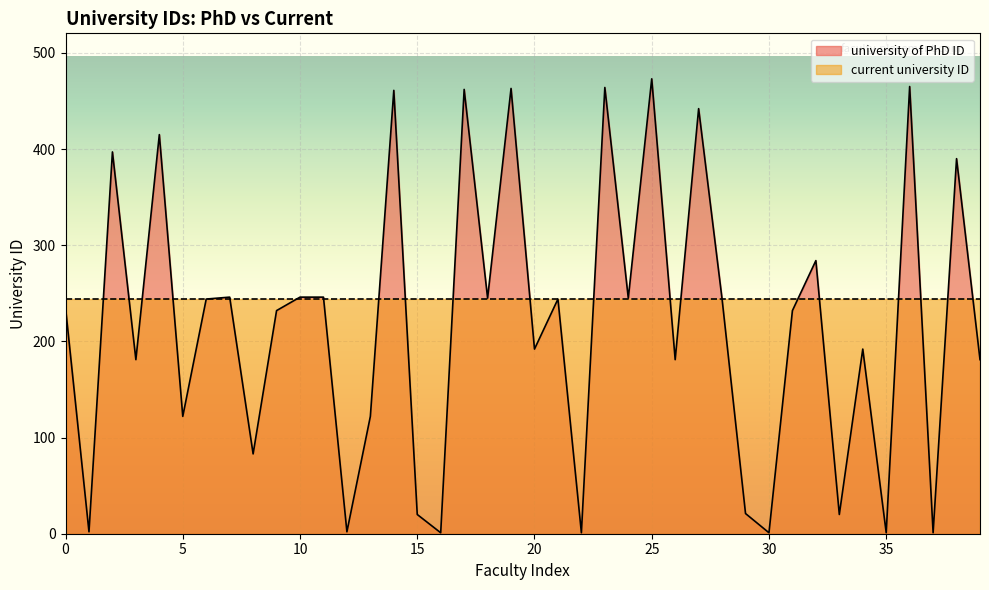

What is the value of the 29th point from the left?

244